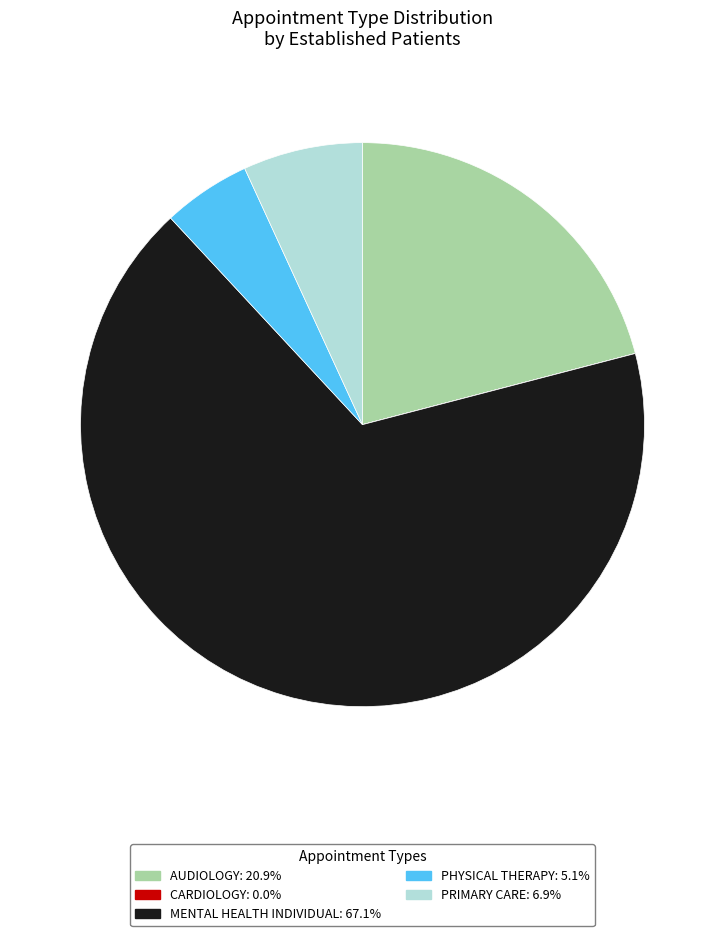

Between PRIMARY CARE and MENTAL HEALTH INDIVIDUAL, which is larger?

MENTAL HEALTH INDIVIDUAL